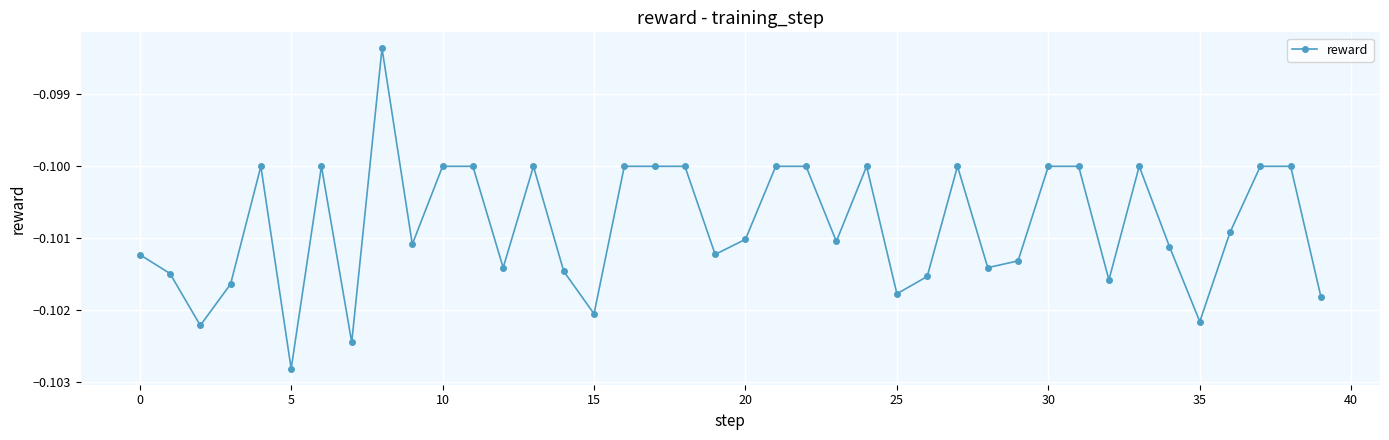

What is the sum of all values?

-4.0